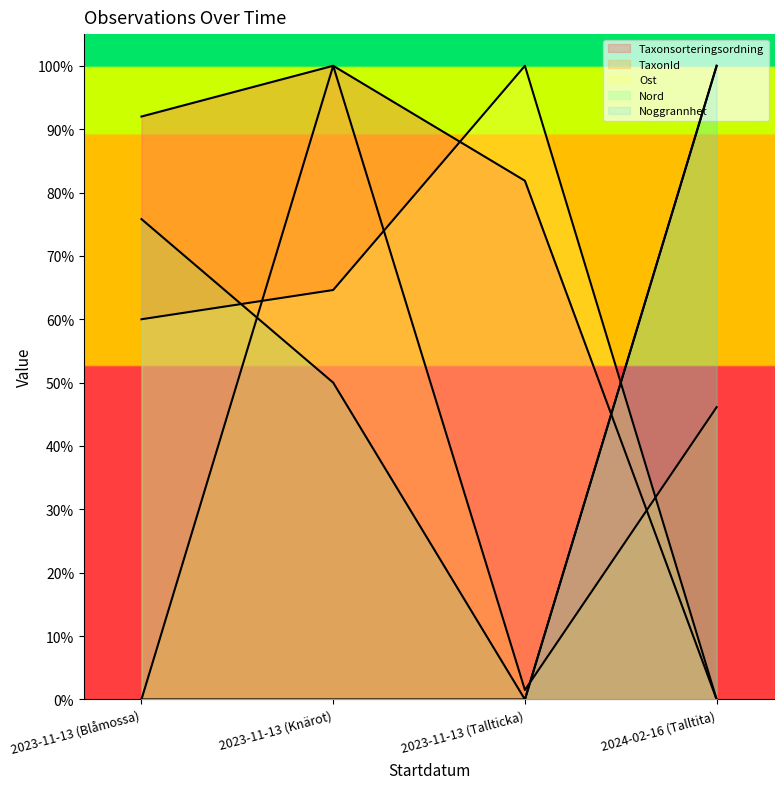

How many distinct data groups are displayed?

5